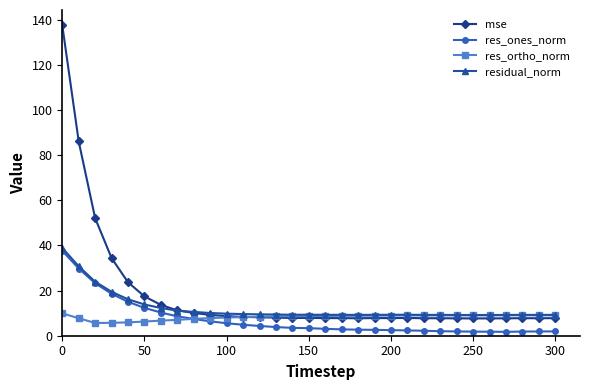

Which series has the widest spread of values?

mse